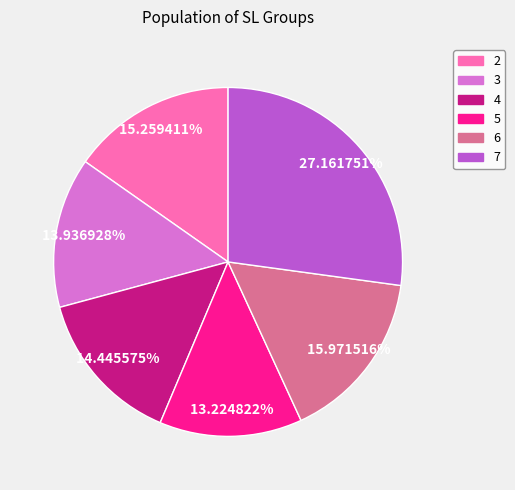

How many segments does this pie chart have?

6